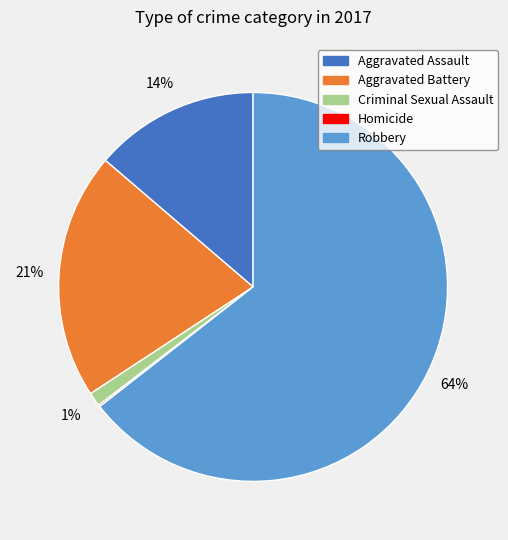

The Criminal Sexual Assault slice represents 14% of the pie. True or false?

False